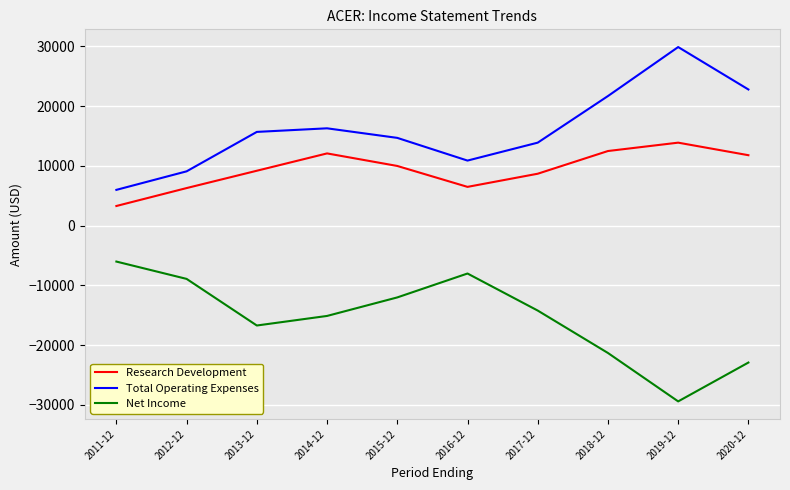

Which category has the highest value in the Total Operating Expenses series?

2019-12